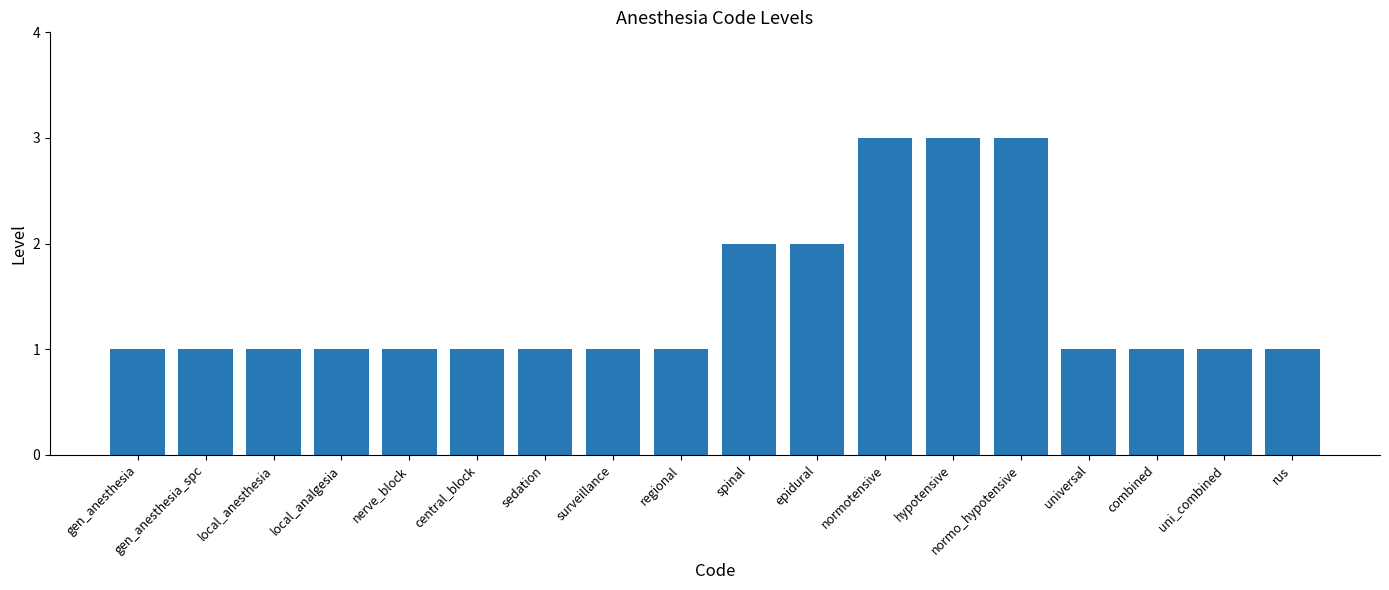

The chart shows a value of 3 at normo_hypotensive. True or false?

True